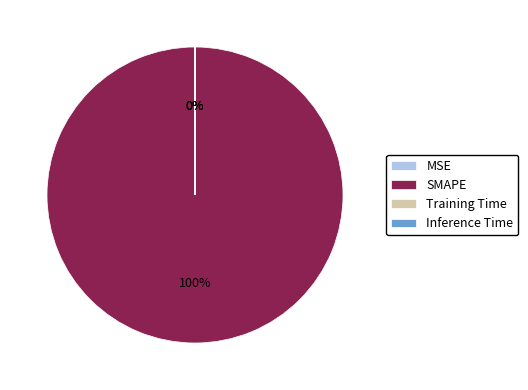

To the nearest percent, what is the average slice percentage?

25%